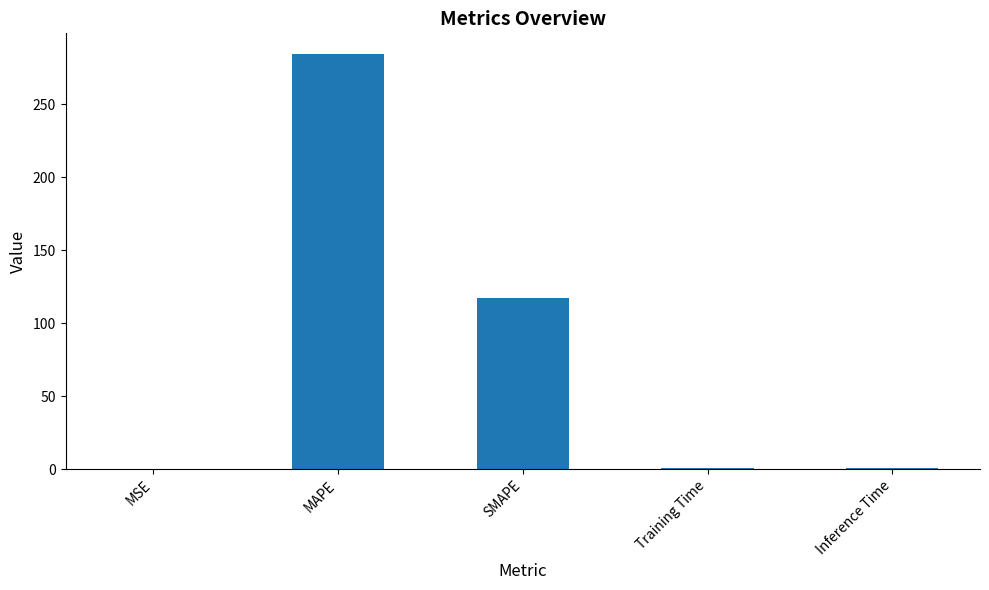

Is it true that the value at SMAPE is 117.4?

True